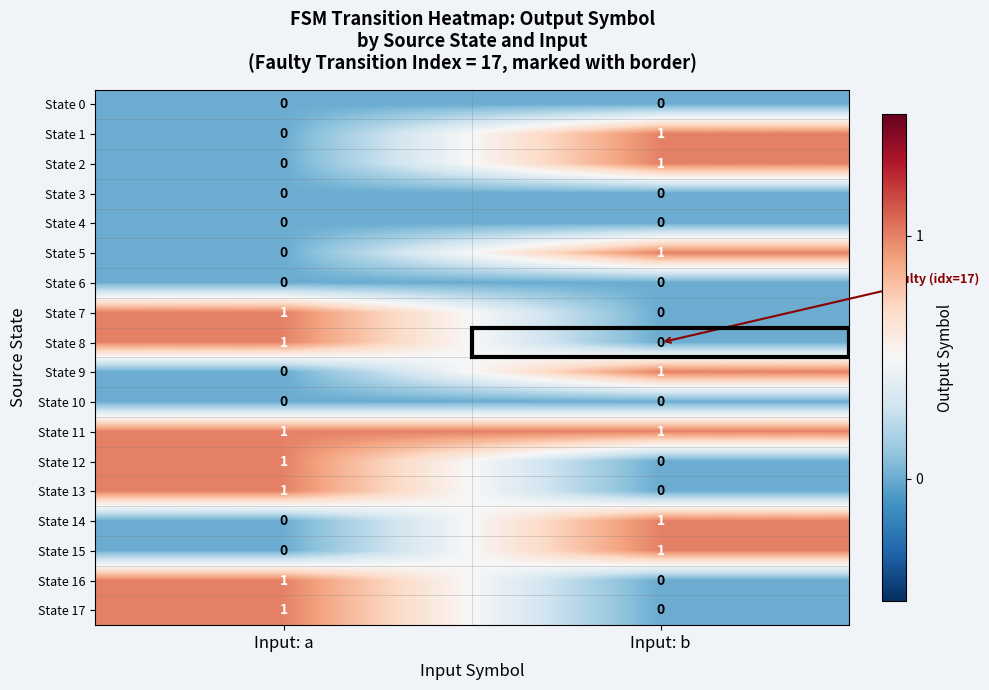

Which series has the largest total across all categories?

State 11